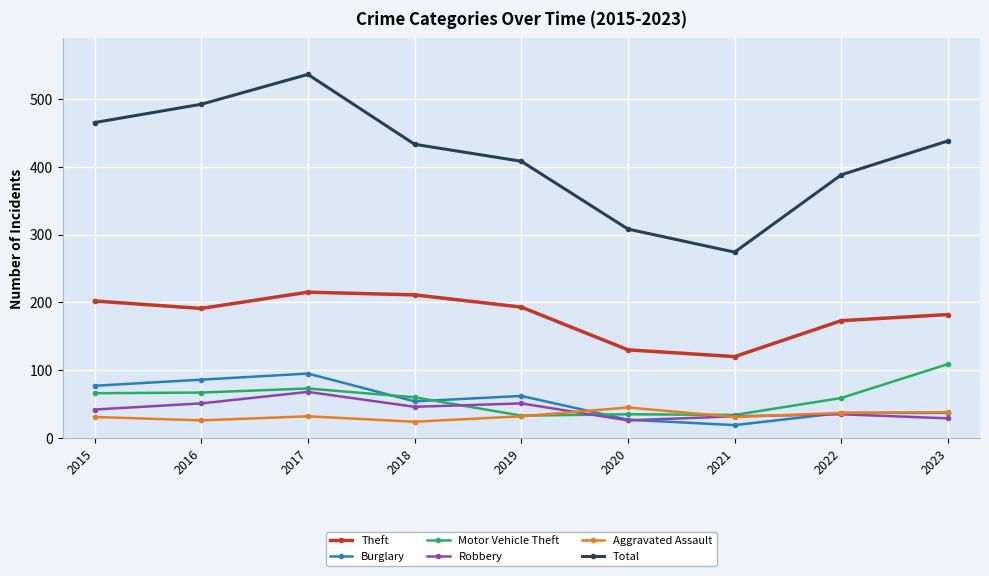

How many values in the Robbery series are below 42?

4